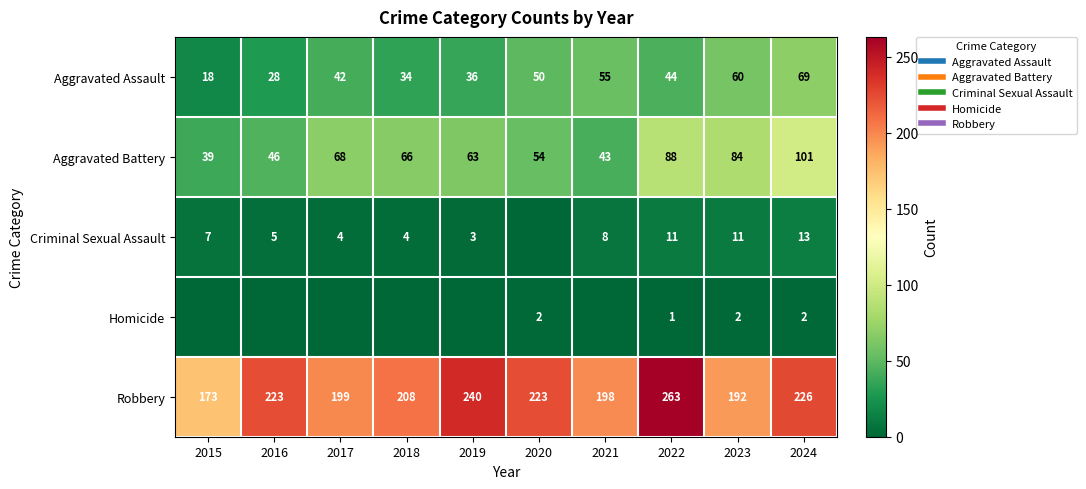

True or false: Aggravated Assault has a value of 42 at 2017.

True